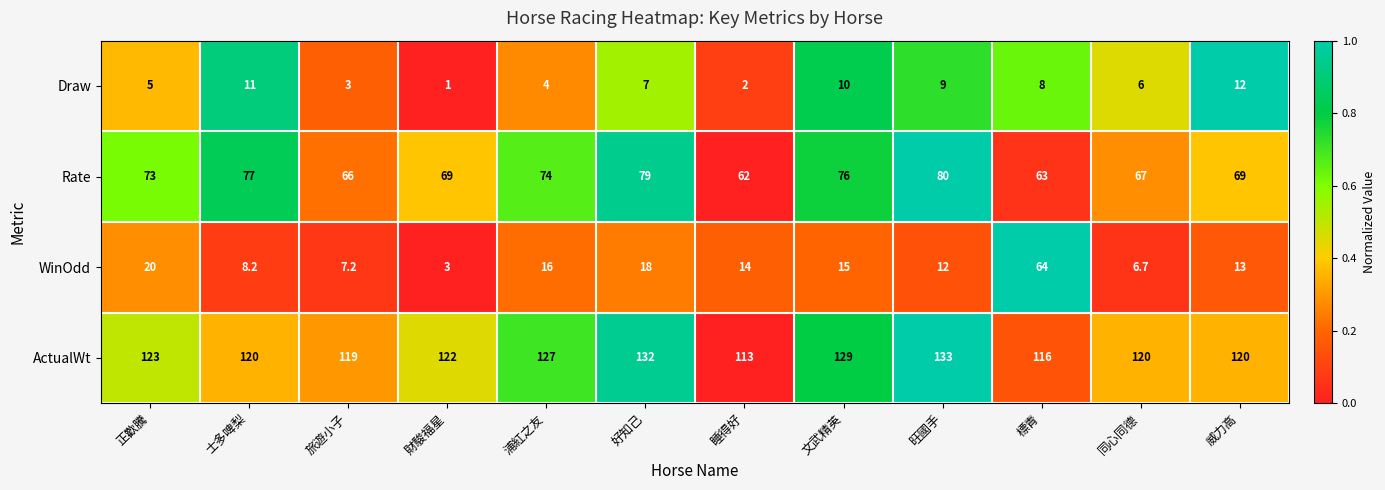

What is the average value of the WinOdd series?

16.4